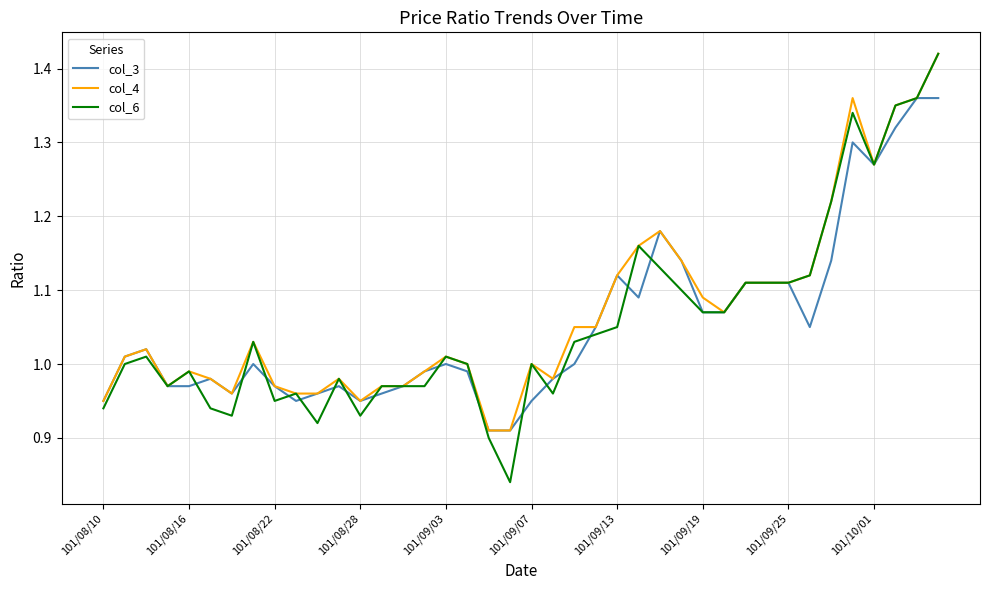

Which series has the widest spread of values?

col_6